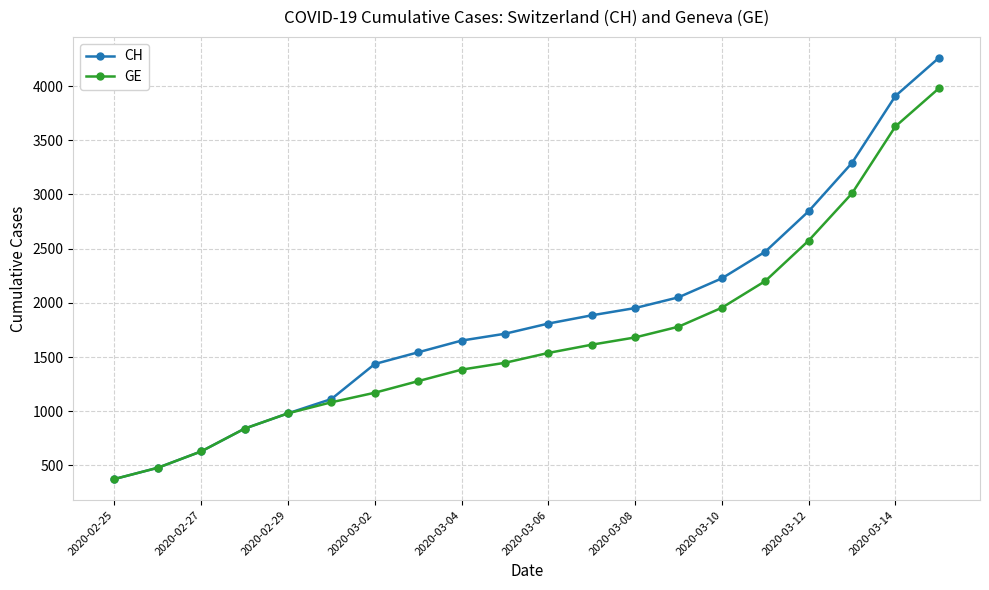

List the series in order of their overall mean, highest first.

CH, GE